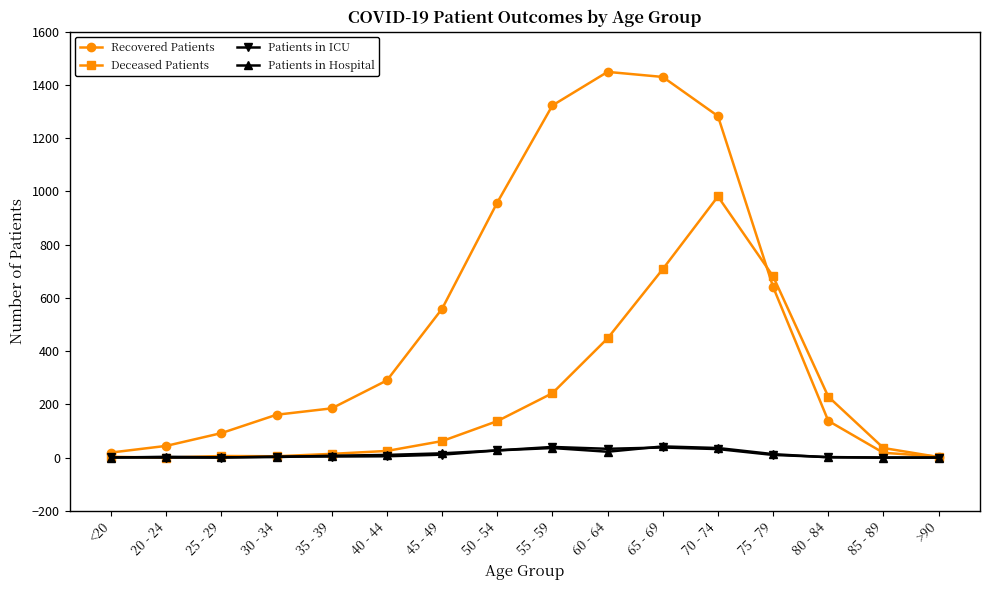

True or false: Recovered Patients has a value of 217 at 80 - 84.

False